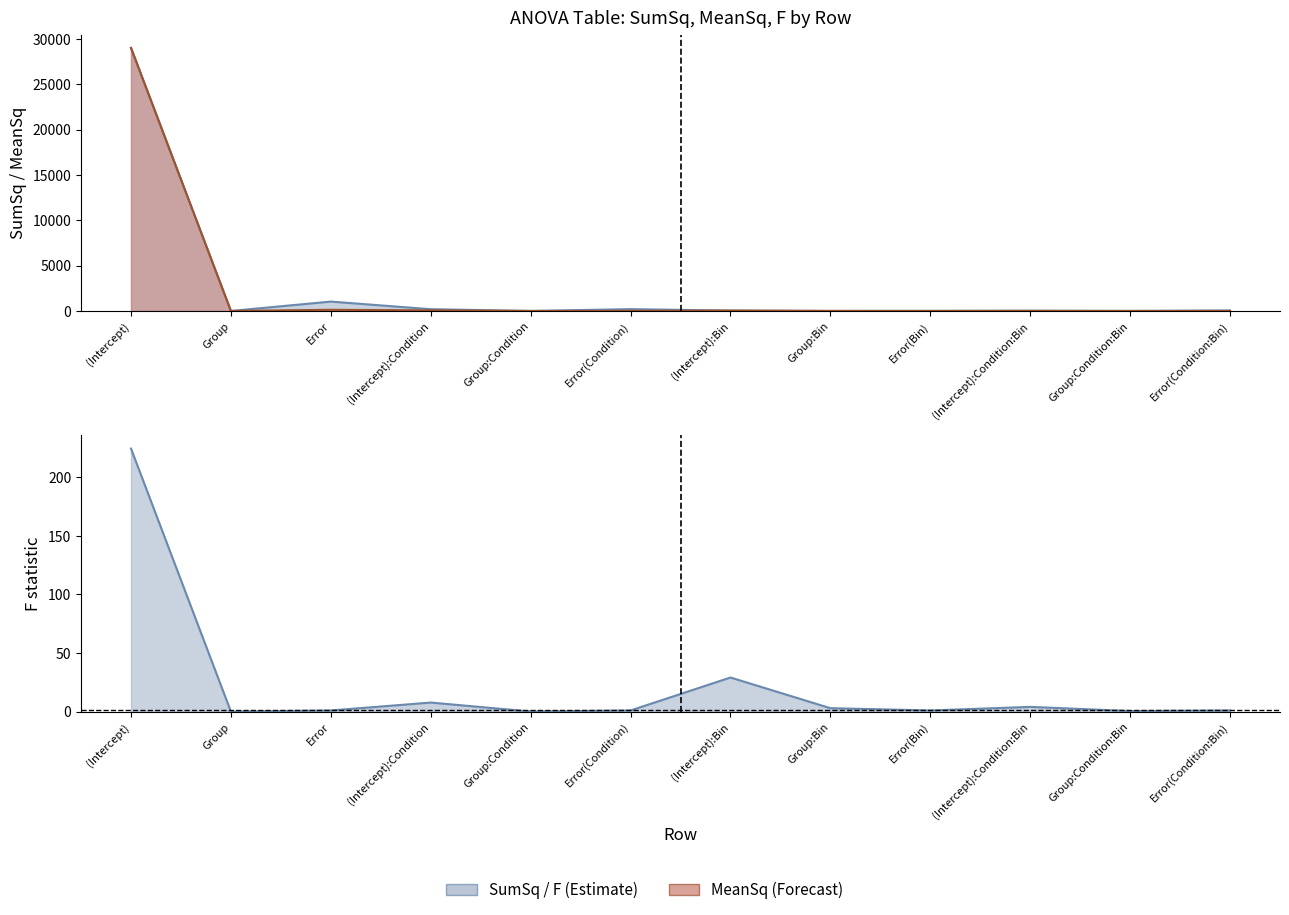

Rank the categories by F value from highest to lowest.

(Intercept), (Intercept):Bin, (Intercept):Condition, (Intercept):Condition:Bin, Group:Bin, Error, Error(Condition), Error(Bin), Error(Condition:Bin), Group:Condition:Bin, Group:Condition, Group